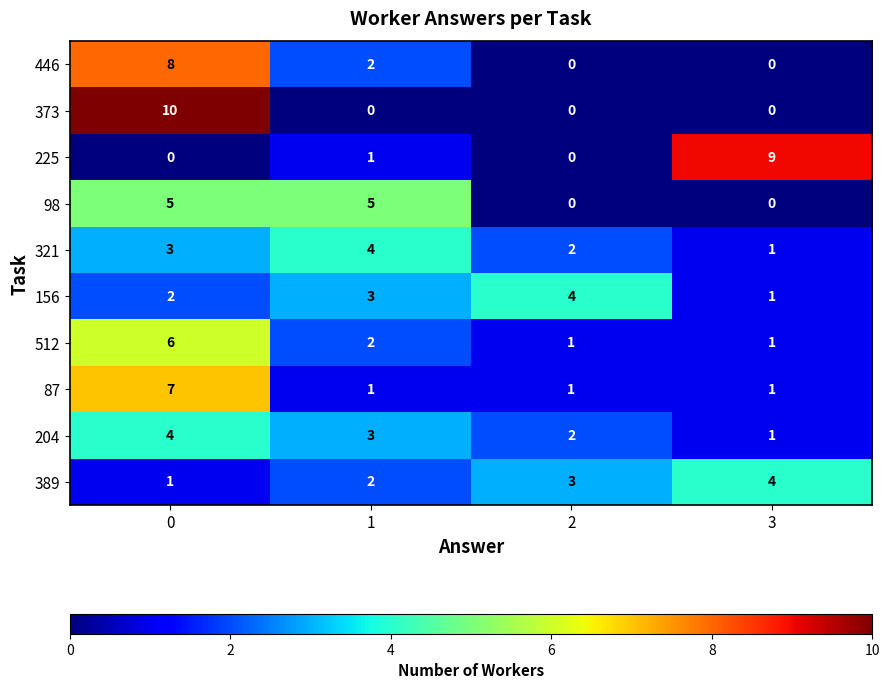

How many data points does each series have?

4